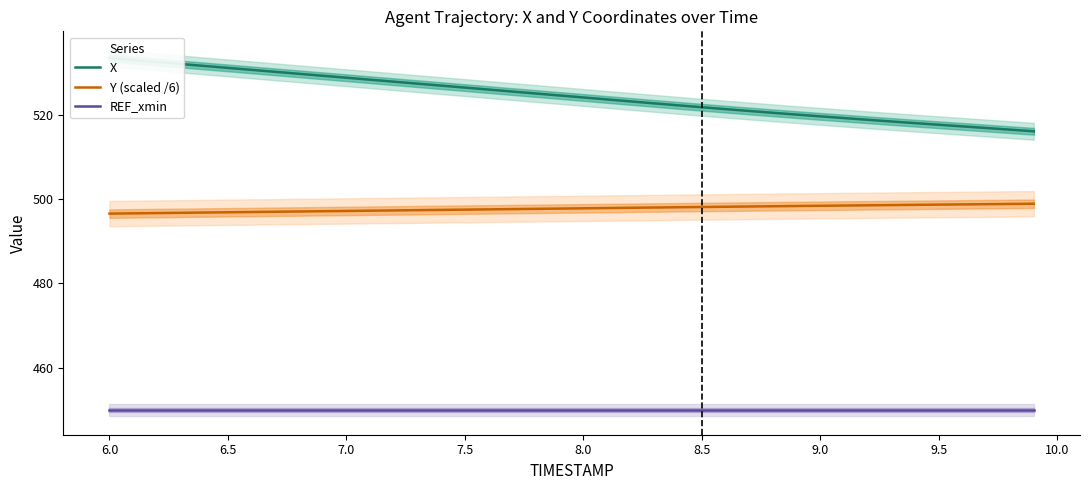

What is the lowest value of the REF_xmin series?

450.0